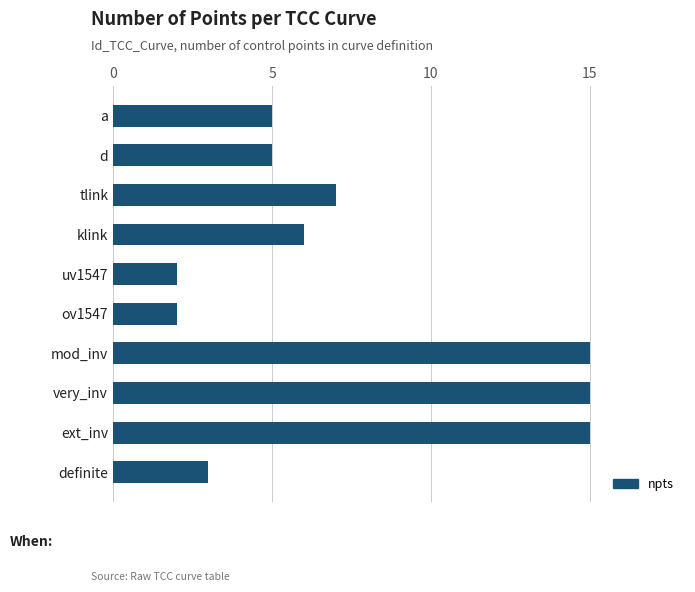

How many values are below 6?

5